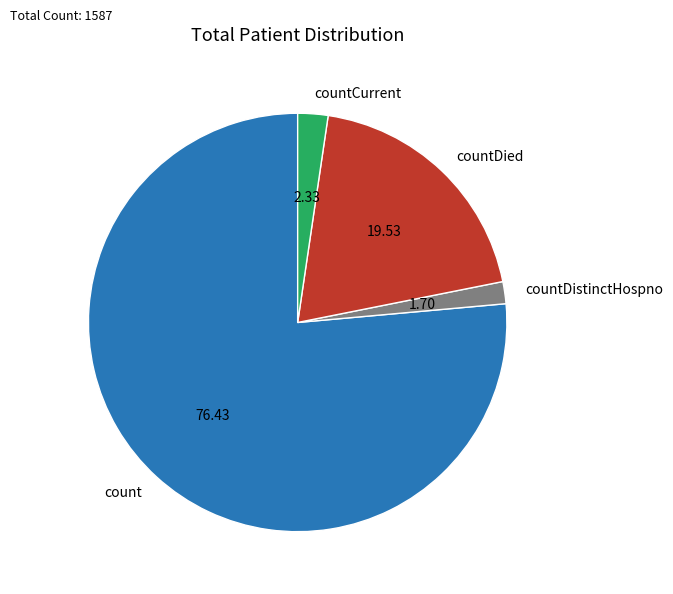

Combined, do count and countDistinctHospno account for over 50%?

Yes